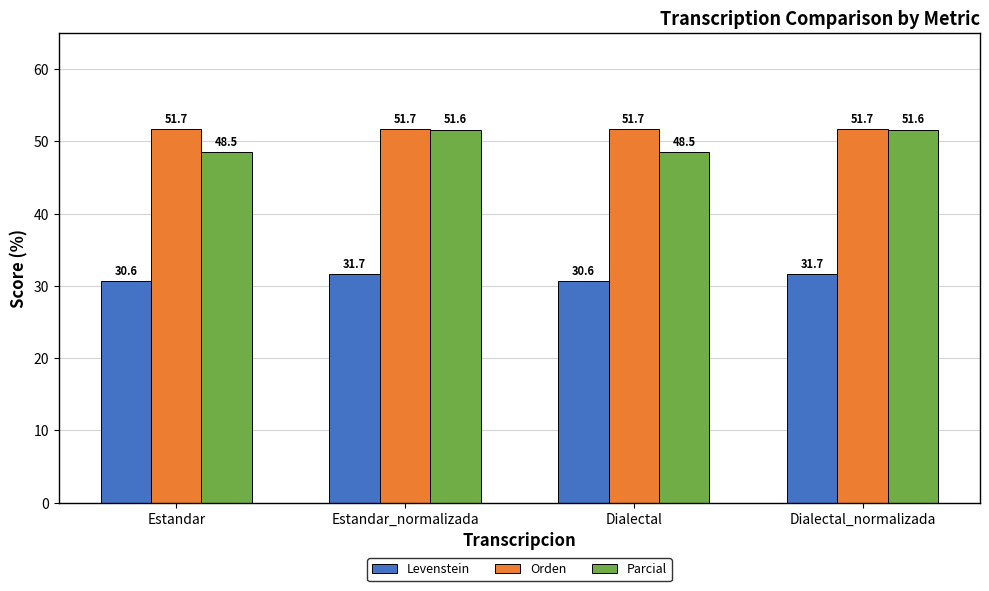

Which series has the widest spread of values?

Parcial